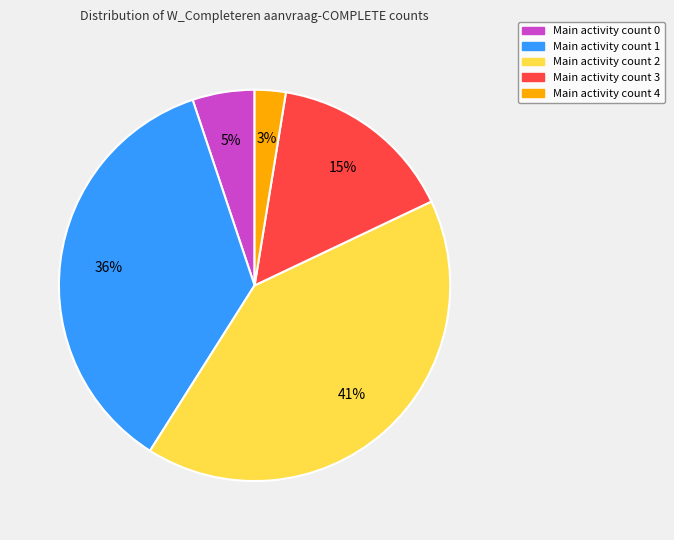

Which category has the biggest portion of the pie?

Main activity count 2